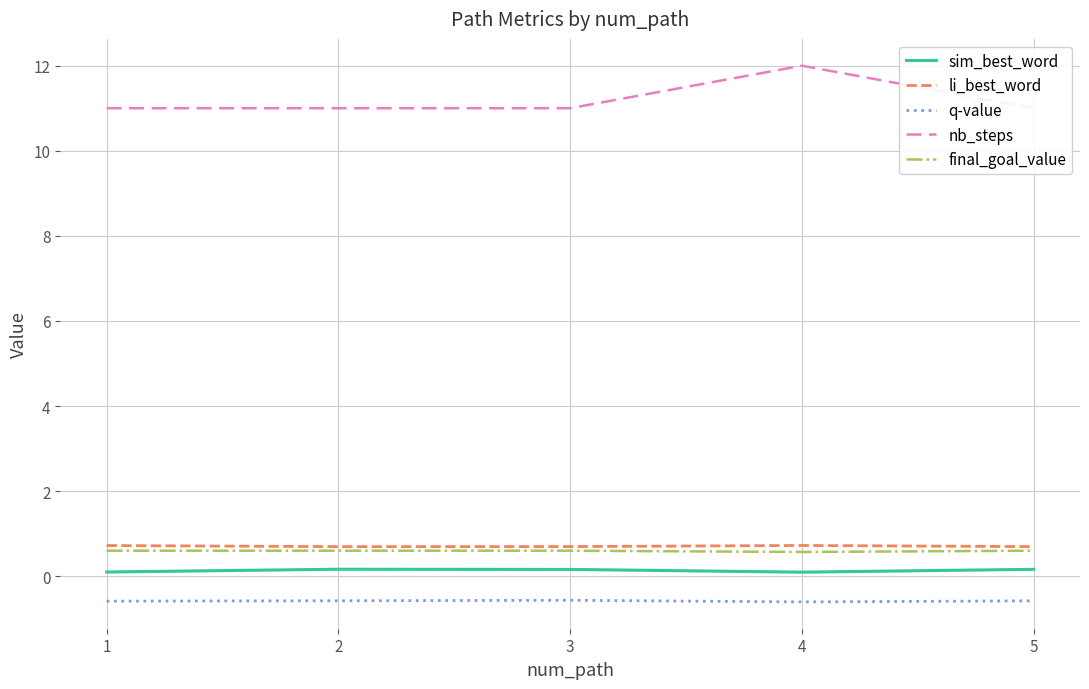

What is the maximum value shown in the chart?

12.0